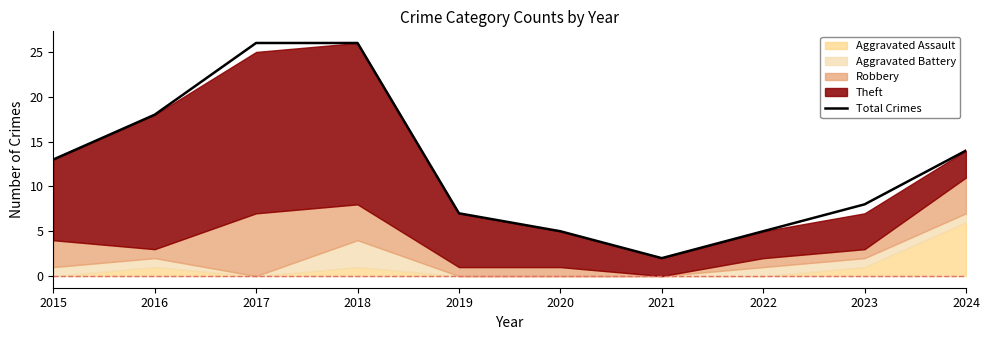

Between 2017 and 2015, which is larger?

2017